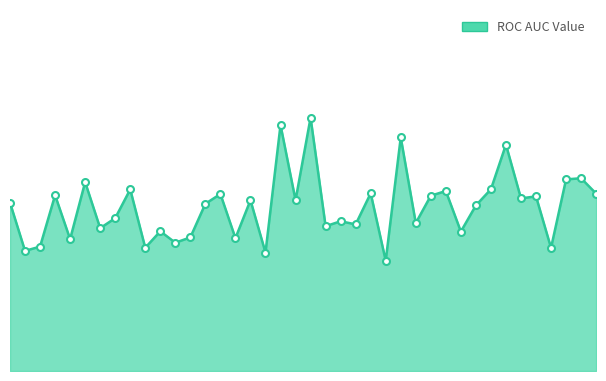

Which category has the highest value across all series?

20